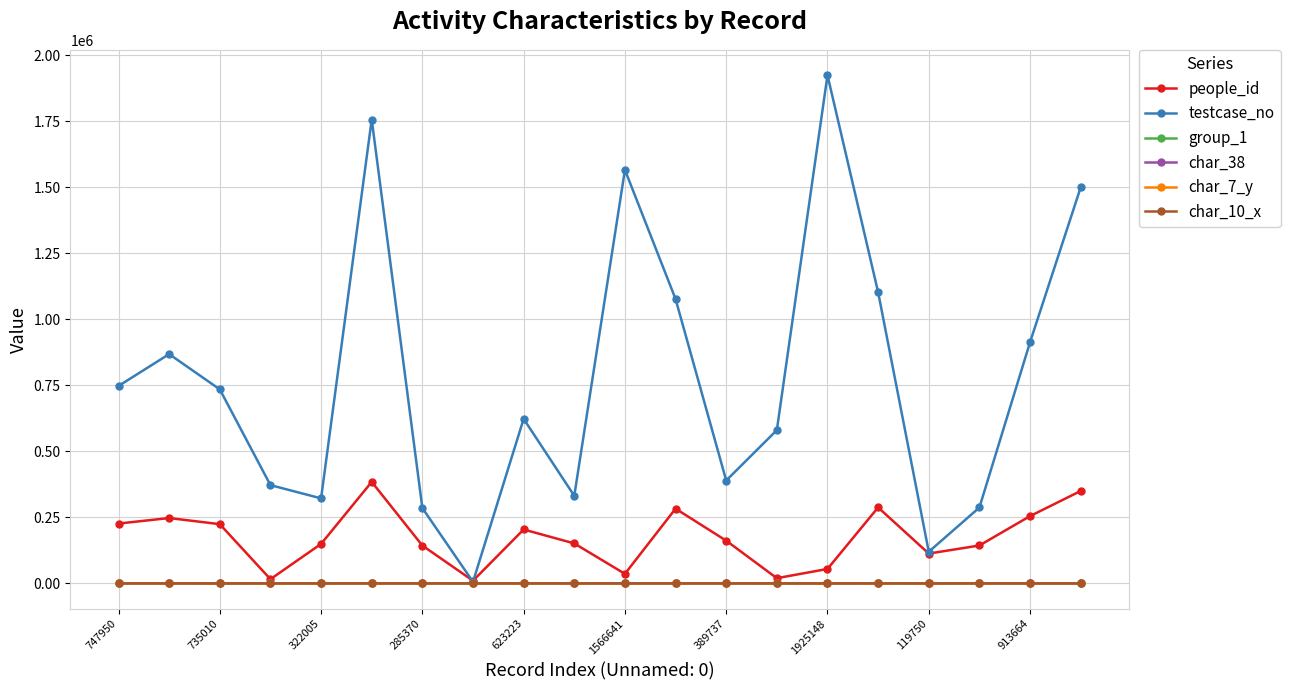

Which series has the largest range (max minus min)?

testcase_no